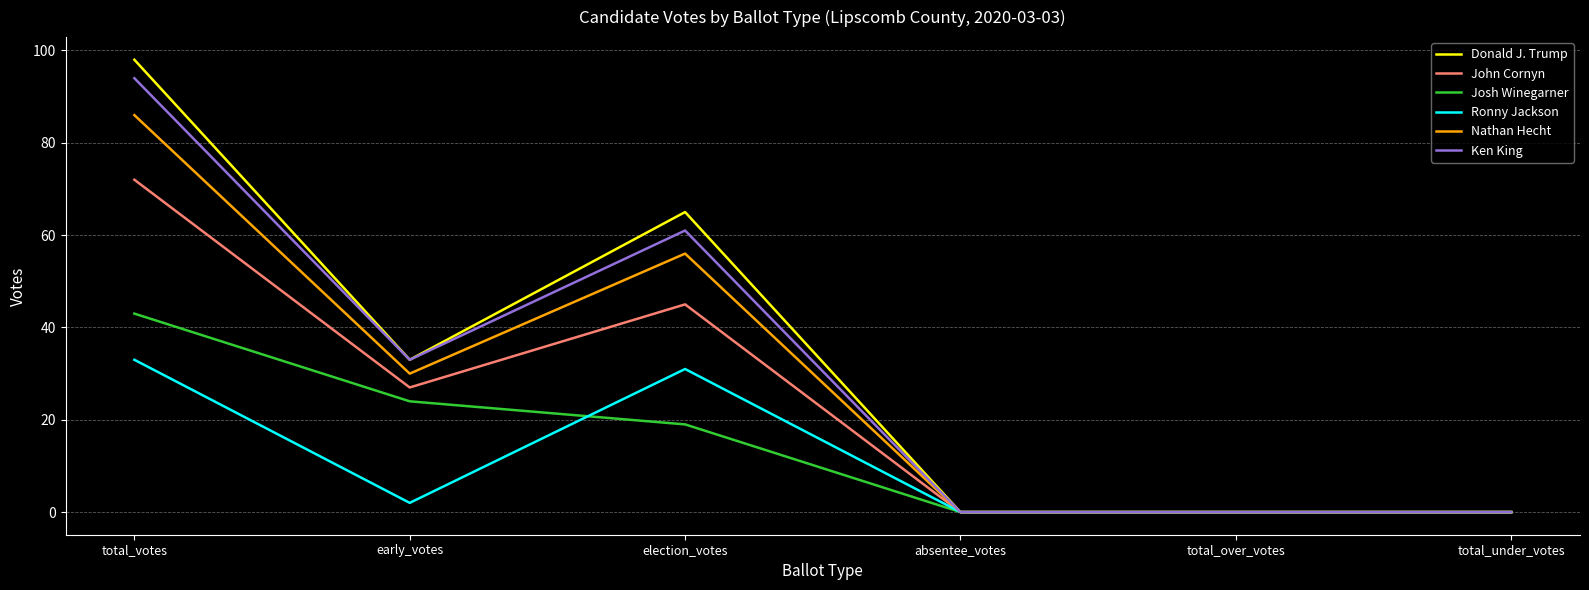

Between total_votes and absentee_votes, which series saw the biggest shift?

Donald J. Trump